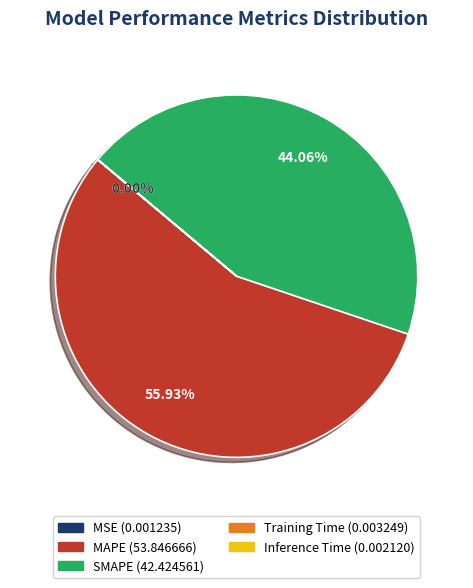

To the nearest percent, what is the difference between the largest and smallest slice percentages?

56%